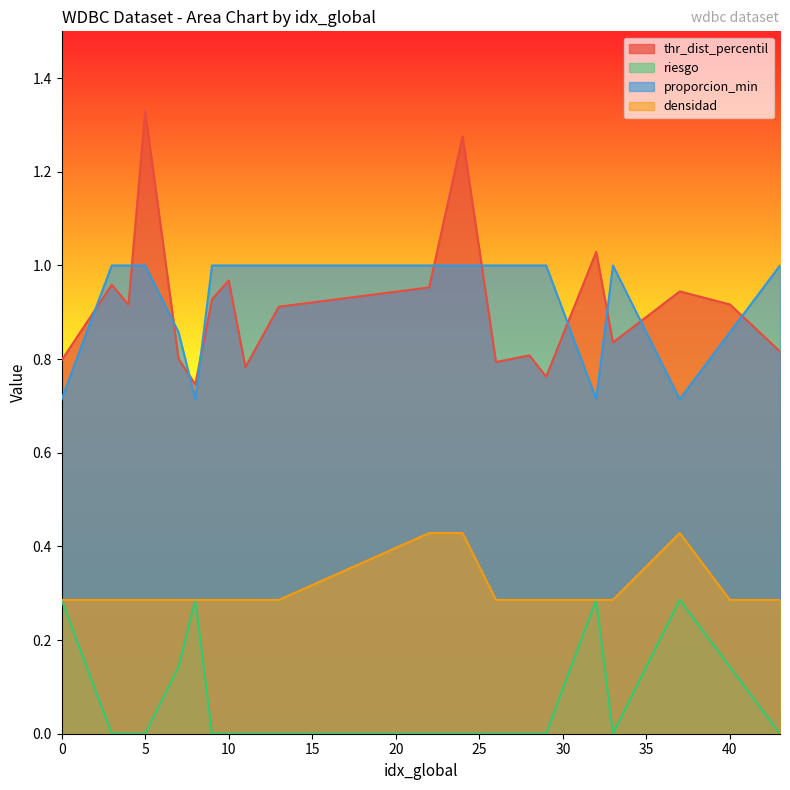

At which label is riesgo closest to 0?

3